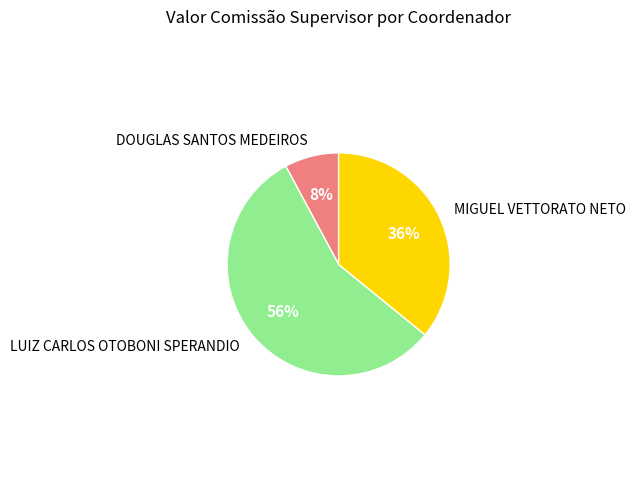

True or false: LUIZ CARLOS OTOBONI SPERANDIO accounts for 56% of the total.

True